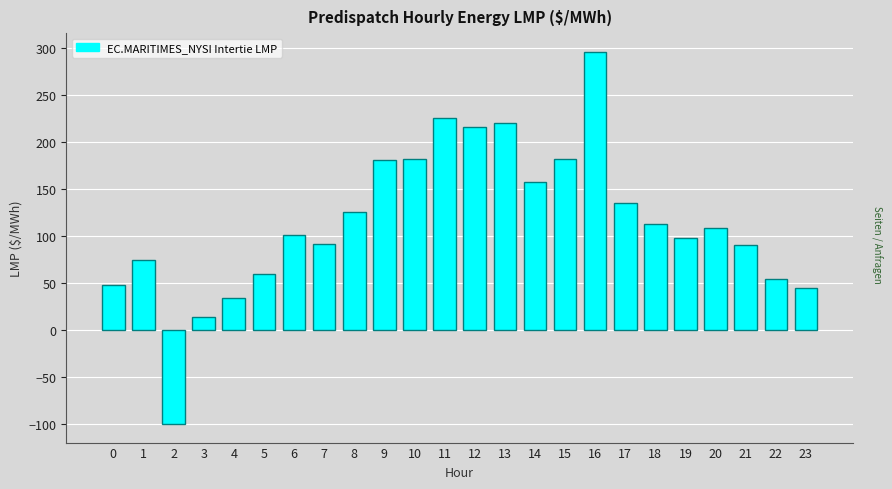

What is the value of the 11th bar from the left?

181.9